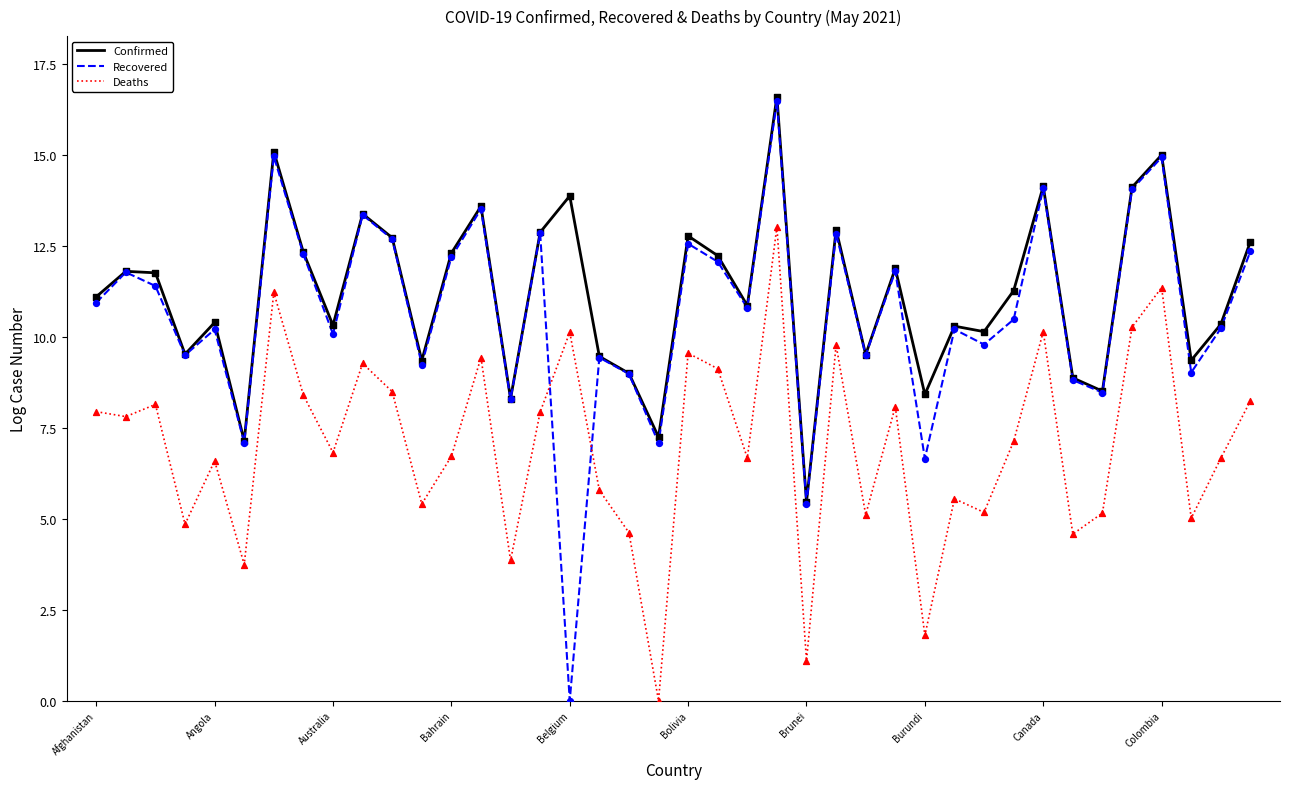

What is the maximum value shown in the chart?

16.6